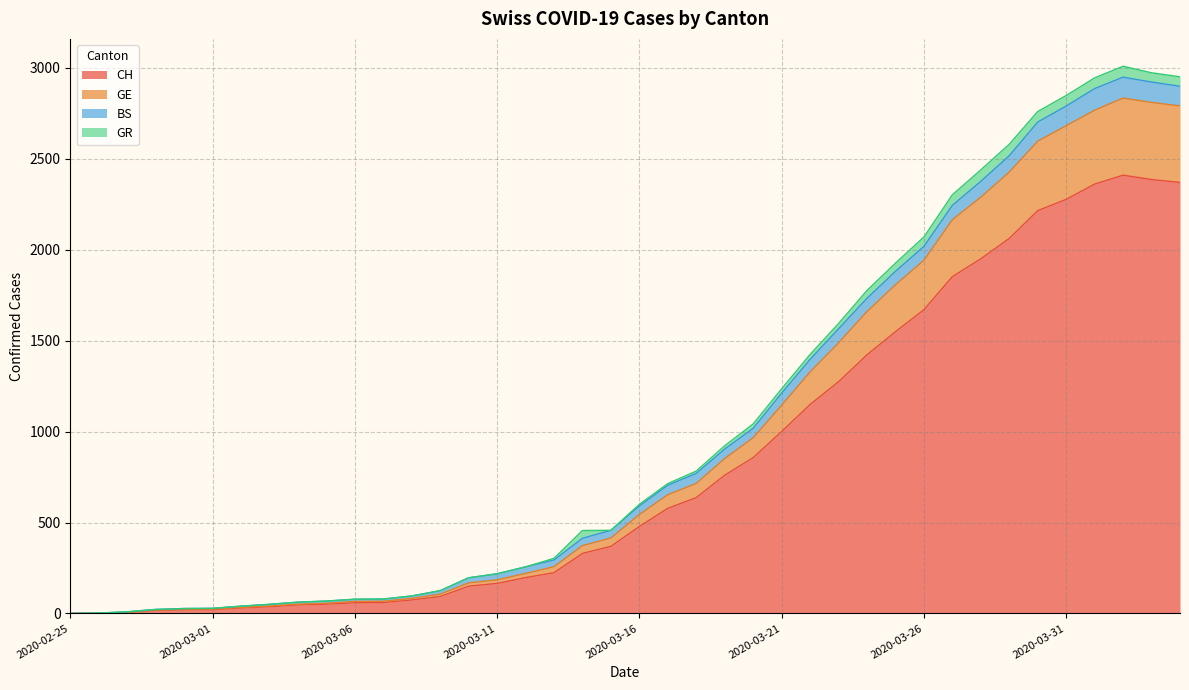

What is the highest value of the CH series?

2410